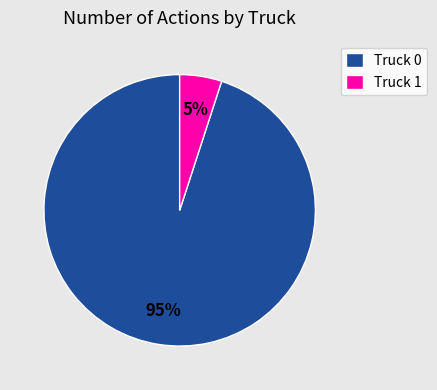

Count the number of slices in the pie.

2